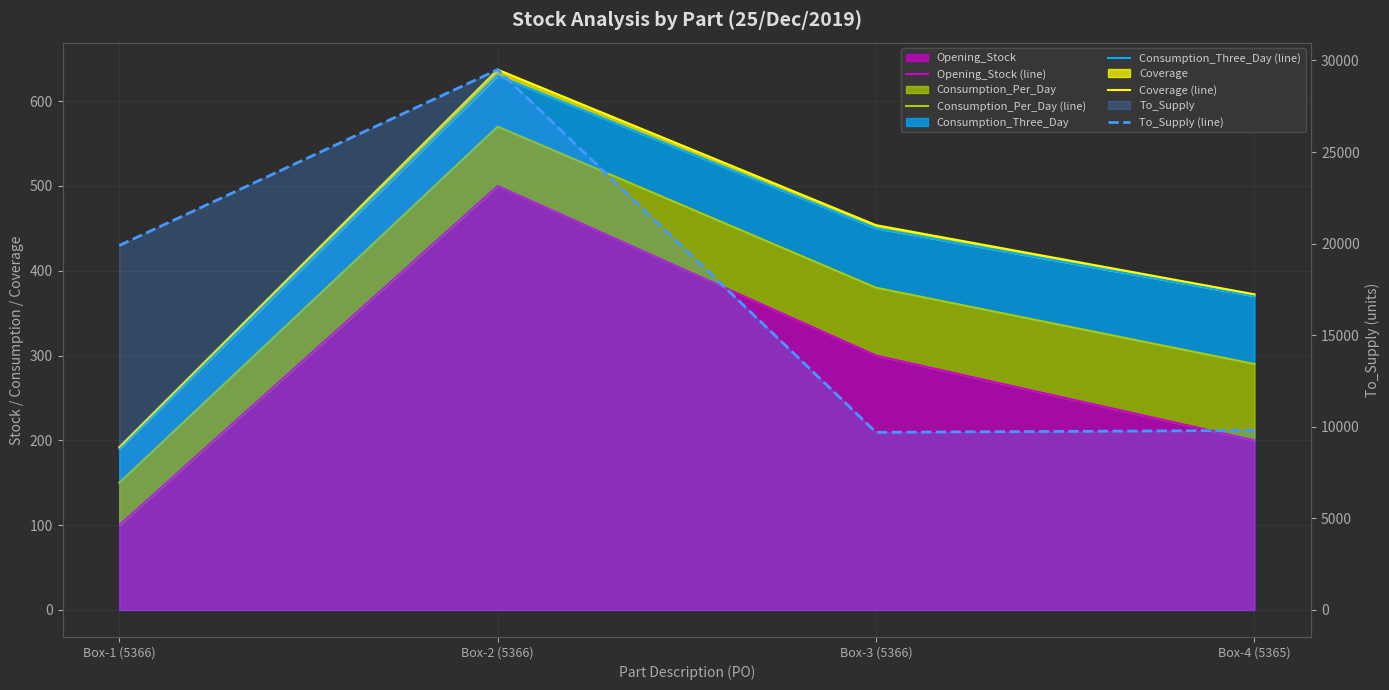

At which label does Opening_Stock (line) reach its peak?

Box-2 (5366)